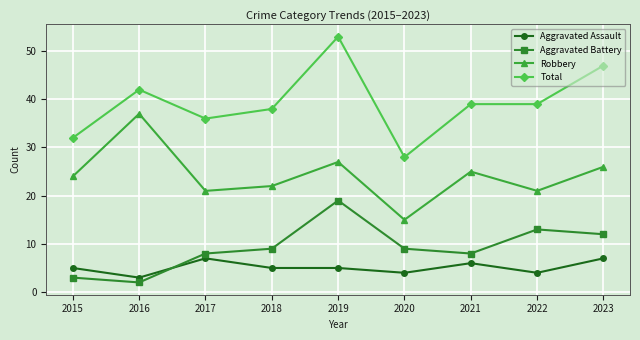

Where is the first local maximum for Robbery?

2016